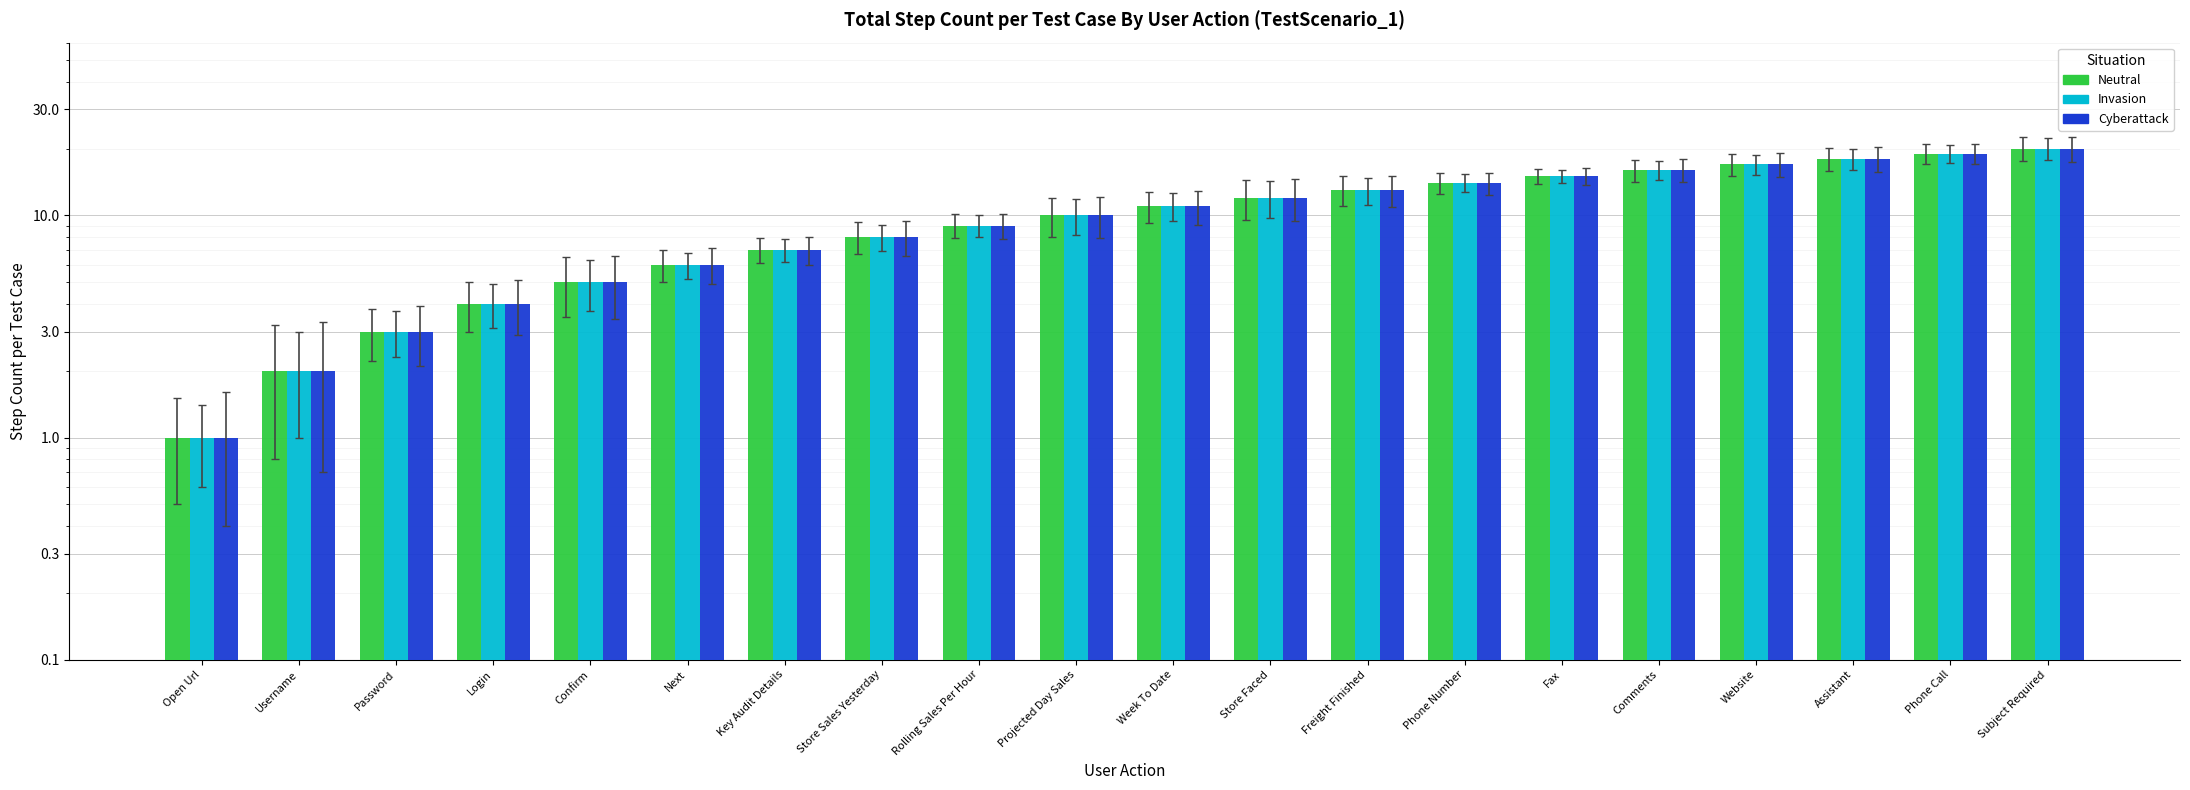

Which category has the highest value across all series?

Subject Required